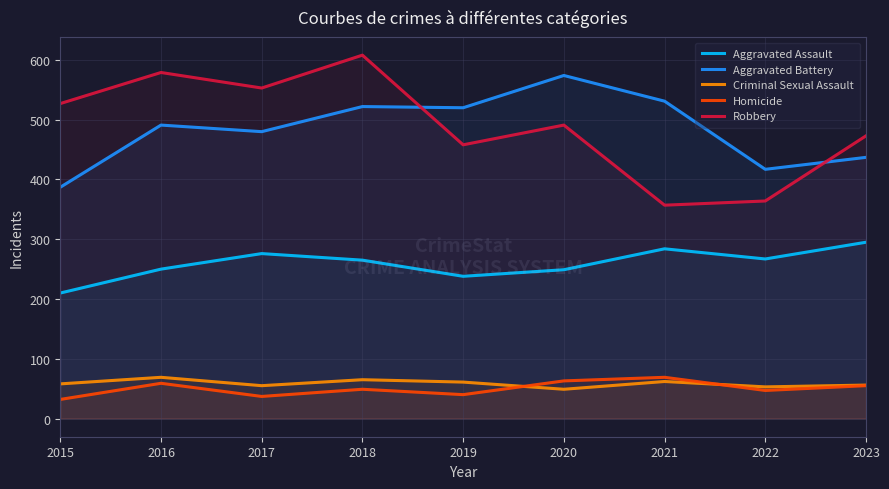

What is the value of the Criminal Sexual Assault point at the 6th from the left?

49